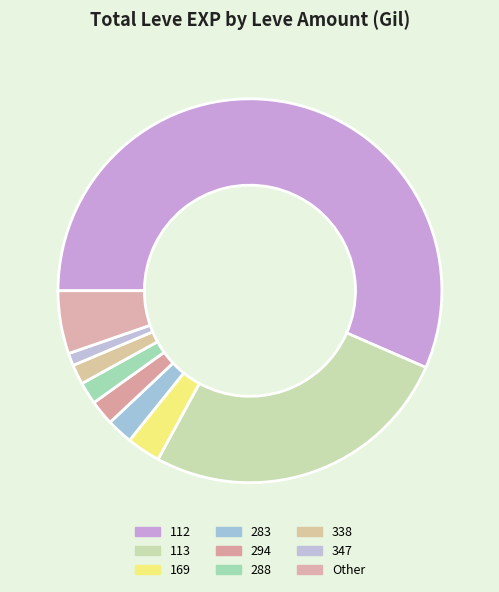

What is the smallest slice in the pie chart?

347